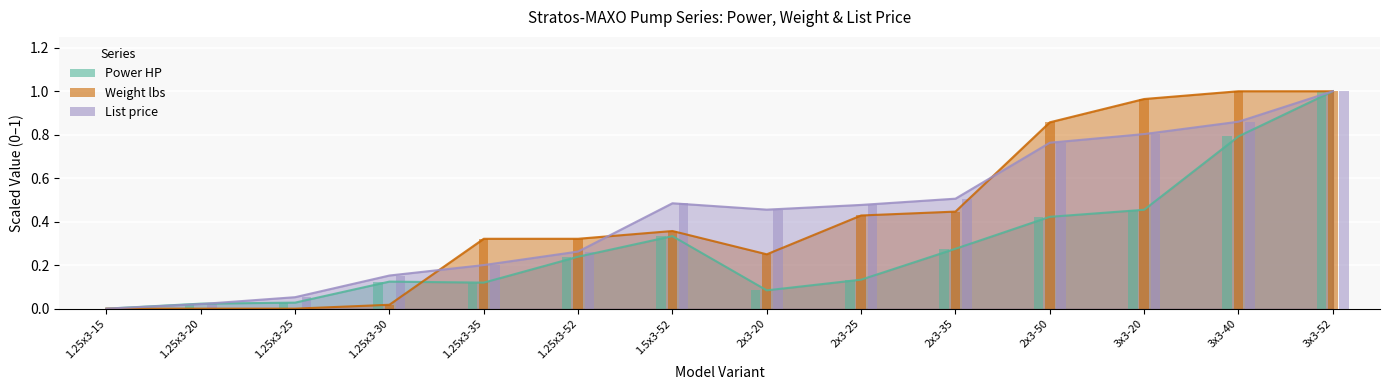

What is the difference between the maximum and second lowest values in the Power HP series?

1.0